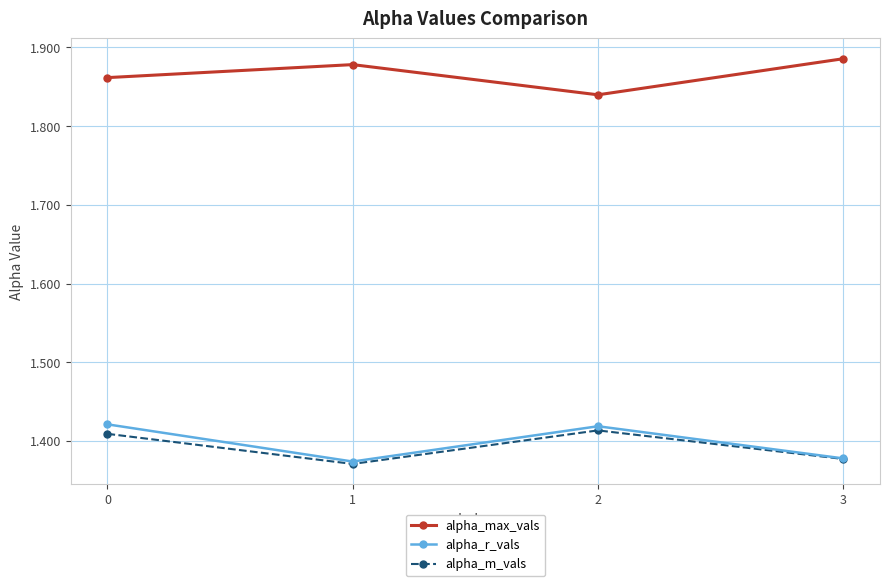

True or false: alpha_max_vals and alpha_r_vals intersect in this chart.

False